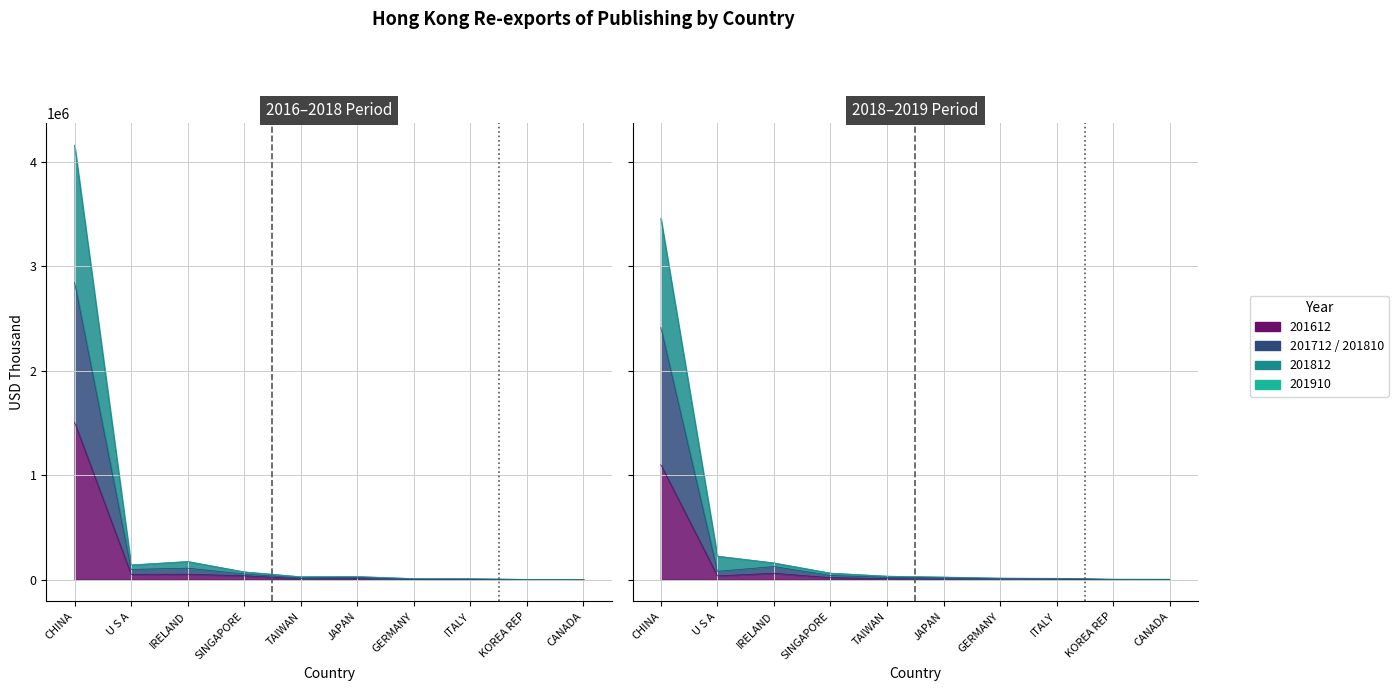

What is the difference between the highest and lowest values at TAIWAN?

24695.6